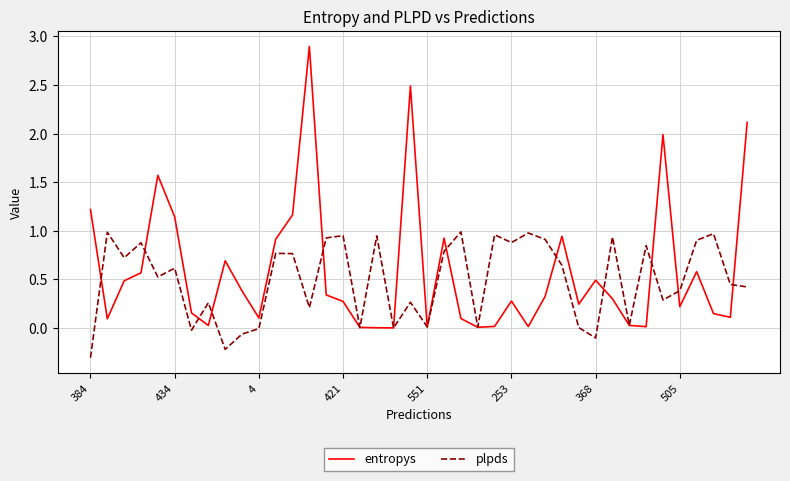

What is the smallest value displayed?

-0.3